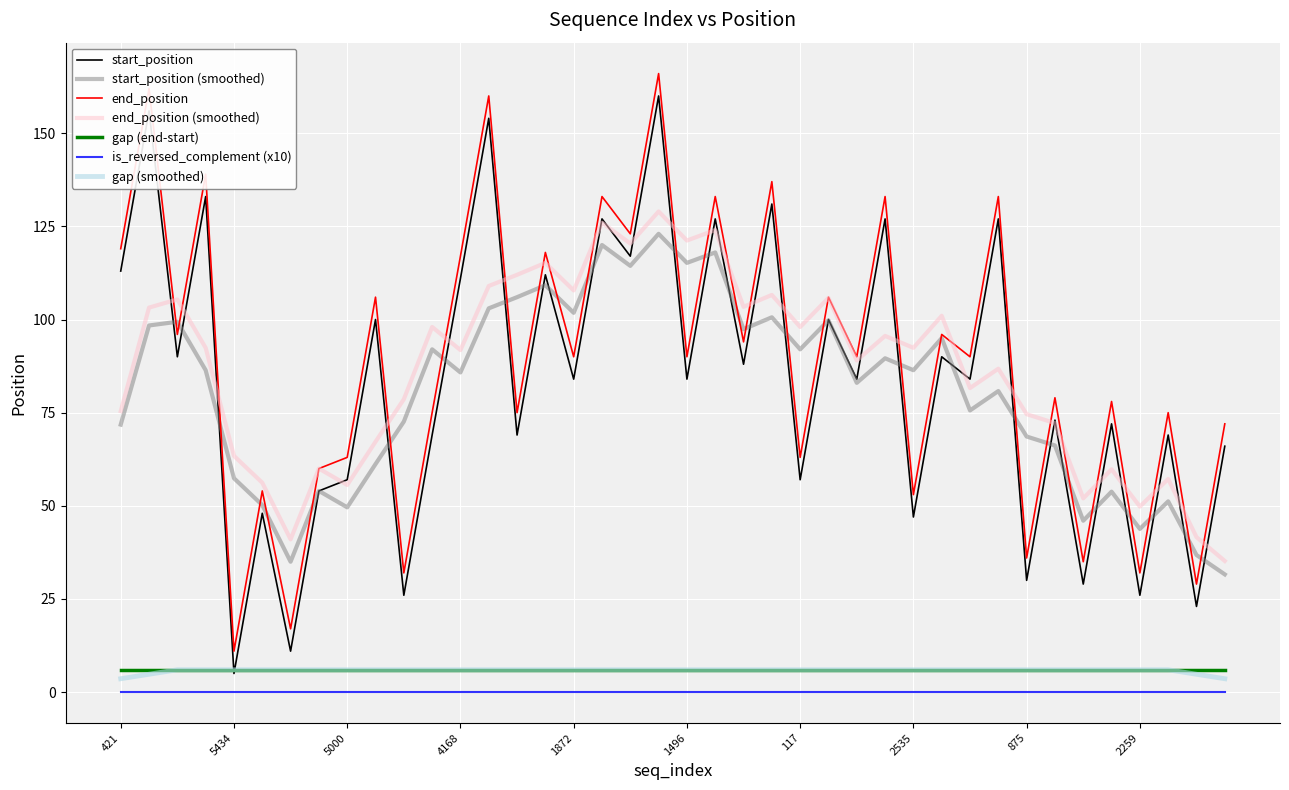

Is this an area chart (filled region under the line)?

No